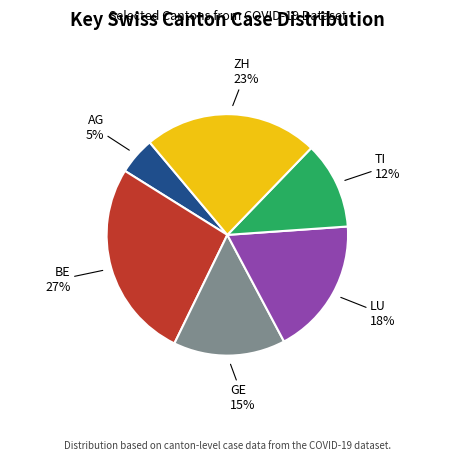

To the nearest percent, what is the combined percentage of TI and GE?

27%